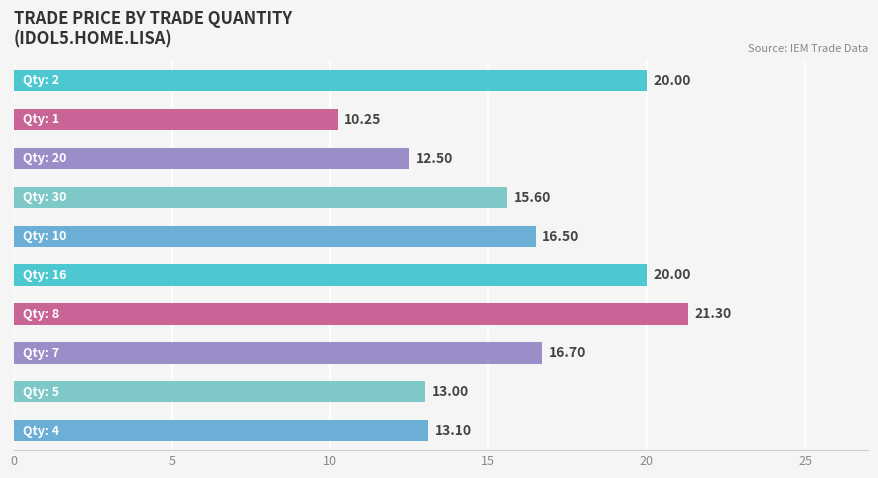

What is the average value?

15.9